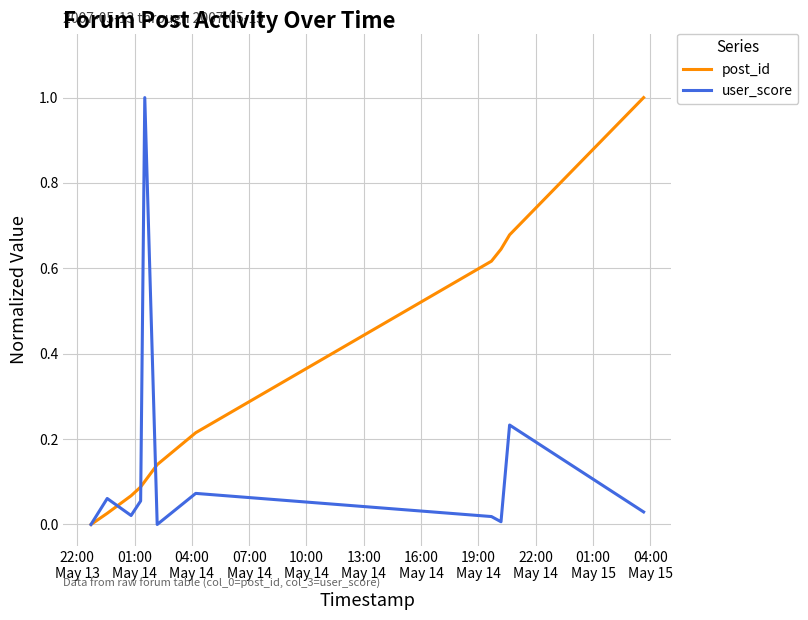

What is the highest value of the user_score series?

1.0